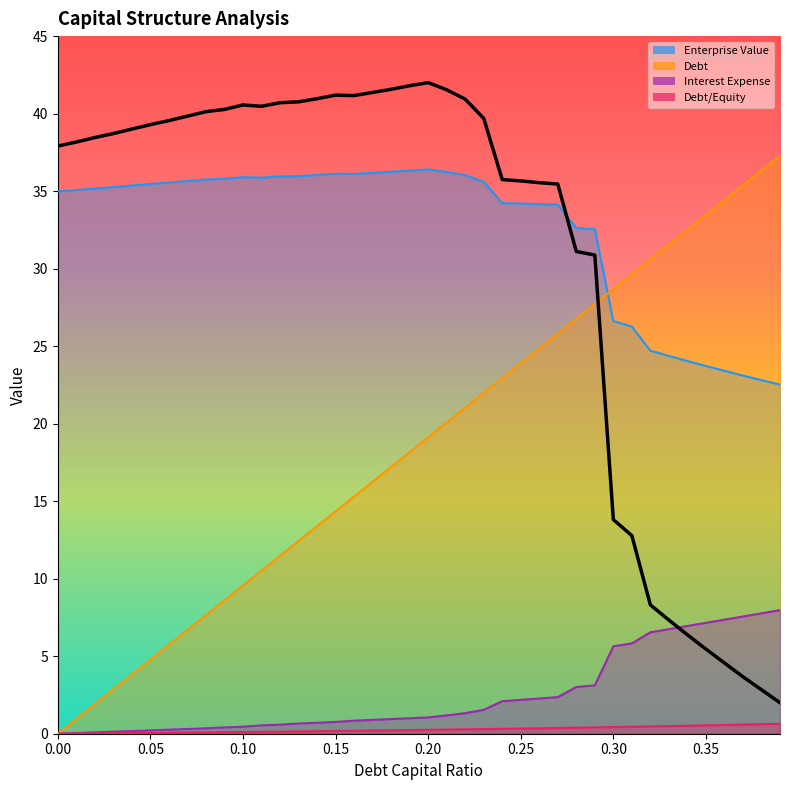

What is the highest value of the Enterprise Value series?

36.4